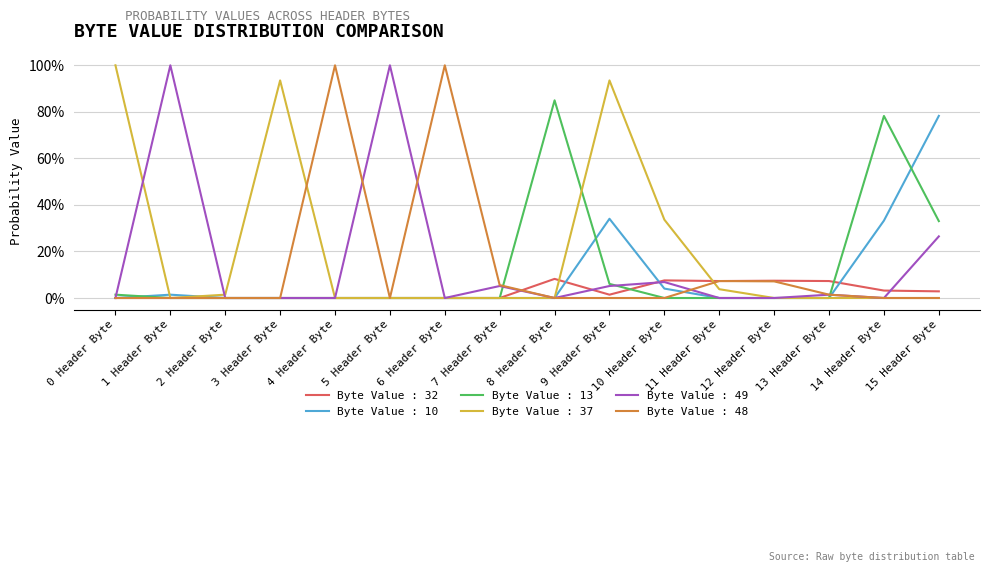

At 1 Header Byte, list the series in order from smallest to largest.

Byte Value : 32, Byte Value : 13, Byte Value : 37, Byte Value : 48, Byte Value : 10, Byte Value : 49